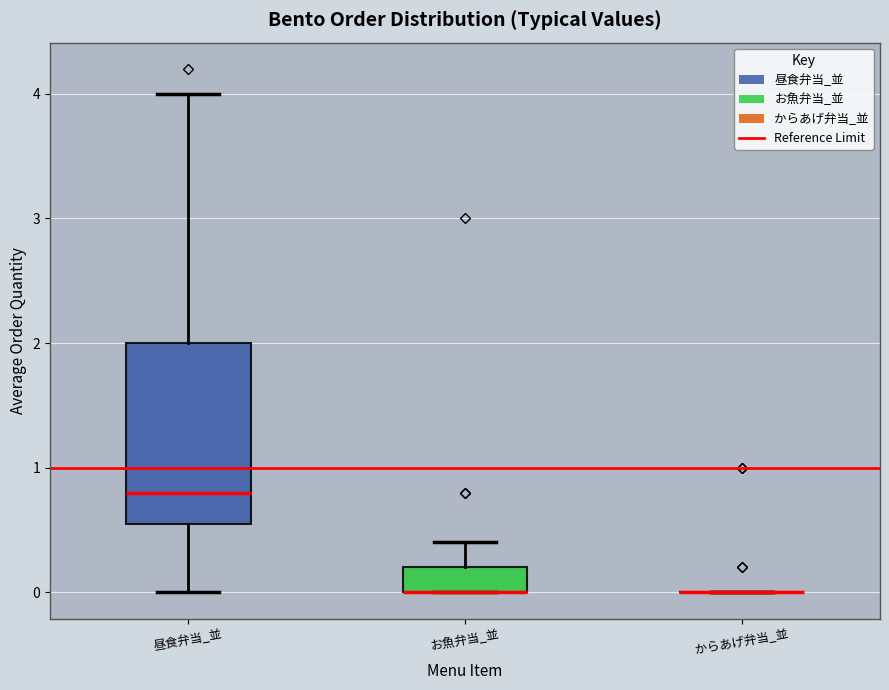

Reading left to right, read every box against the y-axis: the position of its median line, the range the box covers, and the ends of its whiskers. The values are not printed on the chart, so give them approximately, as read against the axis.

昼食弁当_並: median 0.8, box 0.6 to 2.0, whiskers 0.0 to 4.0
お魚弁当_並: median 0.0 (drawn on the box's lower edge), box 0.0 to 0.2, whiskers 0.0 to 0.4
からあげ弁当_並: box collapsed to a line at 0.0, whiskers 0.0 to 0.0